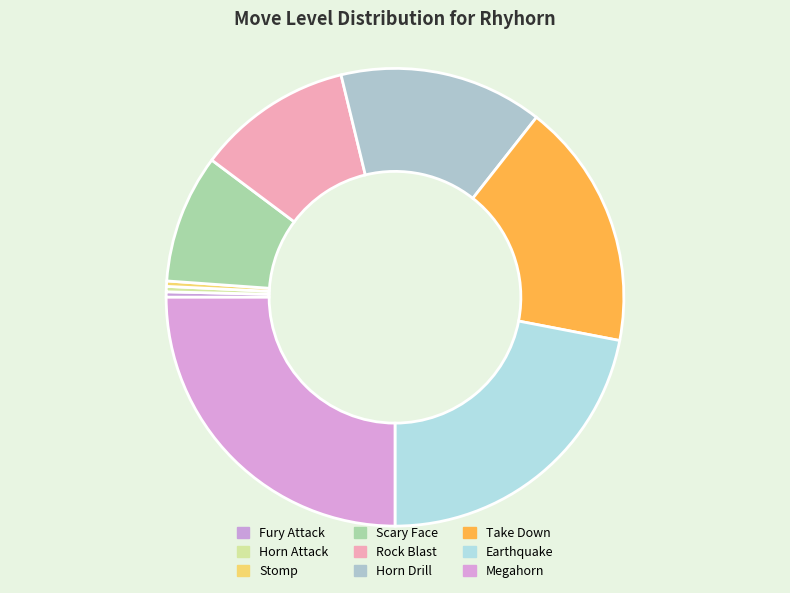

To the nearest percent, what percentage of the pie is Scary Face?

9%